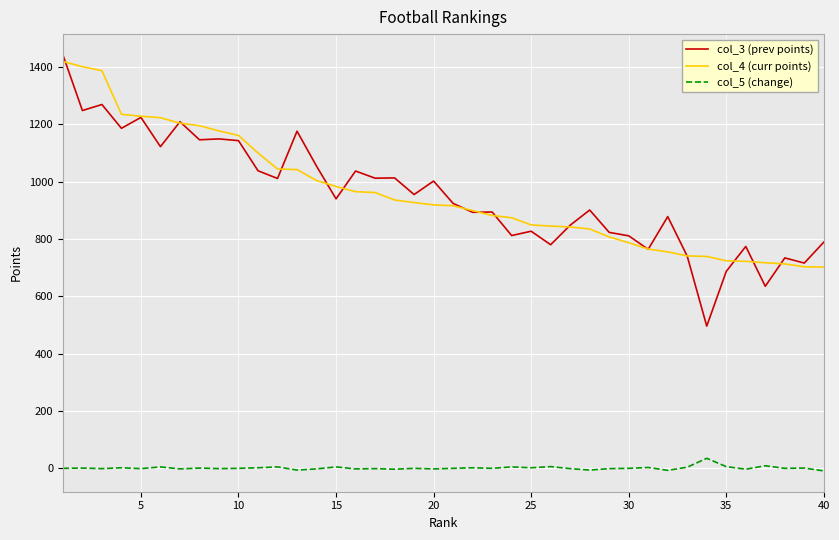

Which series has the widest spread of values?

col_3 (prev points)